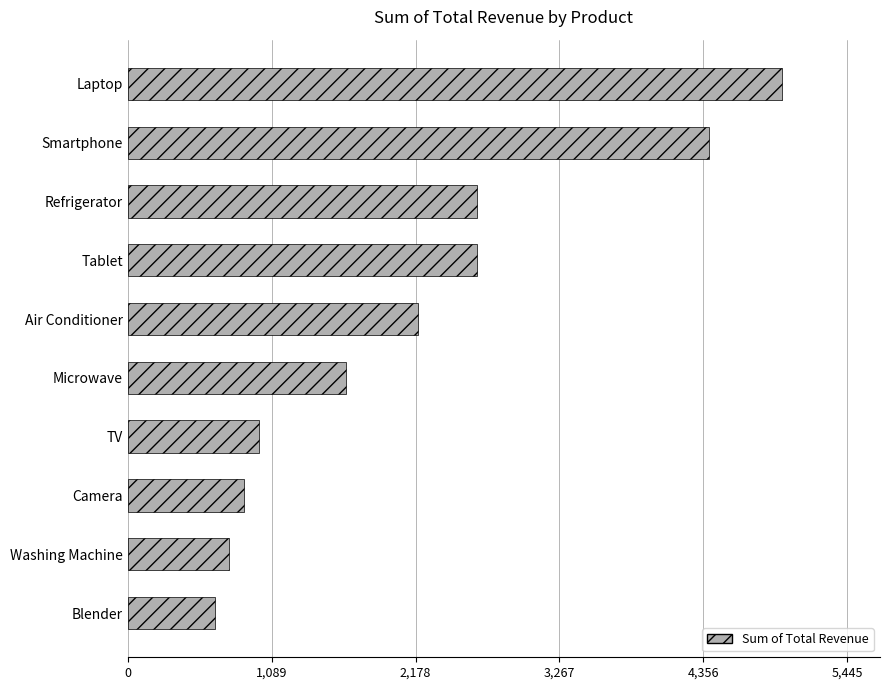

Reading top to bottom, extract all data points from this chart.

Laptop=4950	Smartphone=4400	Refrigerator=2640	Tablet=2640	Air Conditioner=2200	Microwave=1650	TV=990	Camera=880	Washing Machine=770	Blender=660